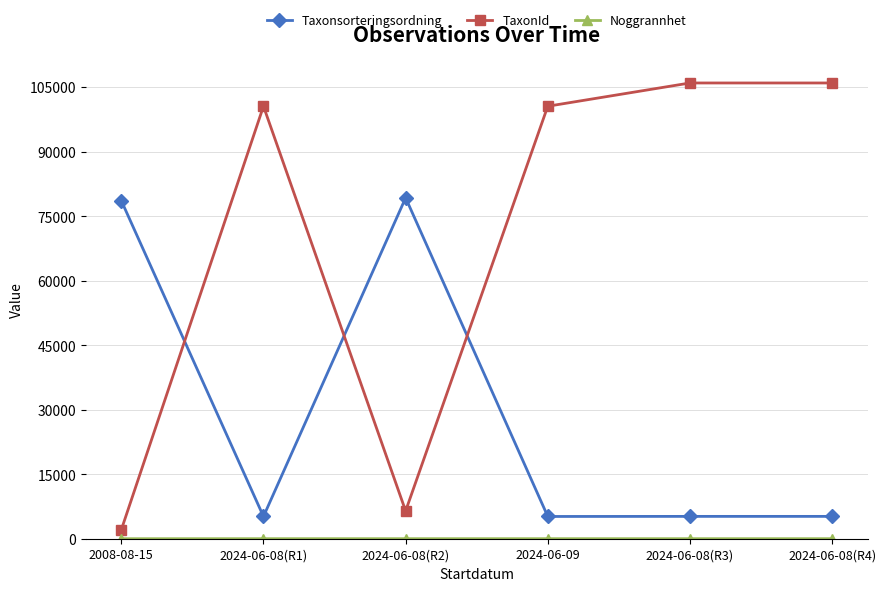

What is the minimum value for Taxonsorteringsordning?

5173